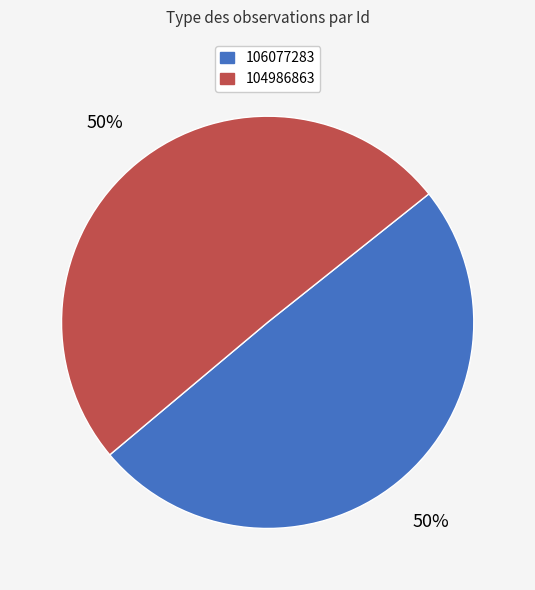

What is the smallest slice in the pie chart?

106077283